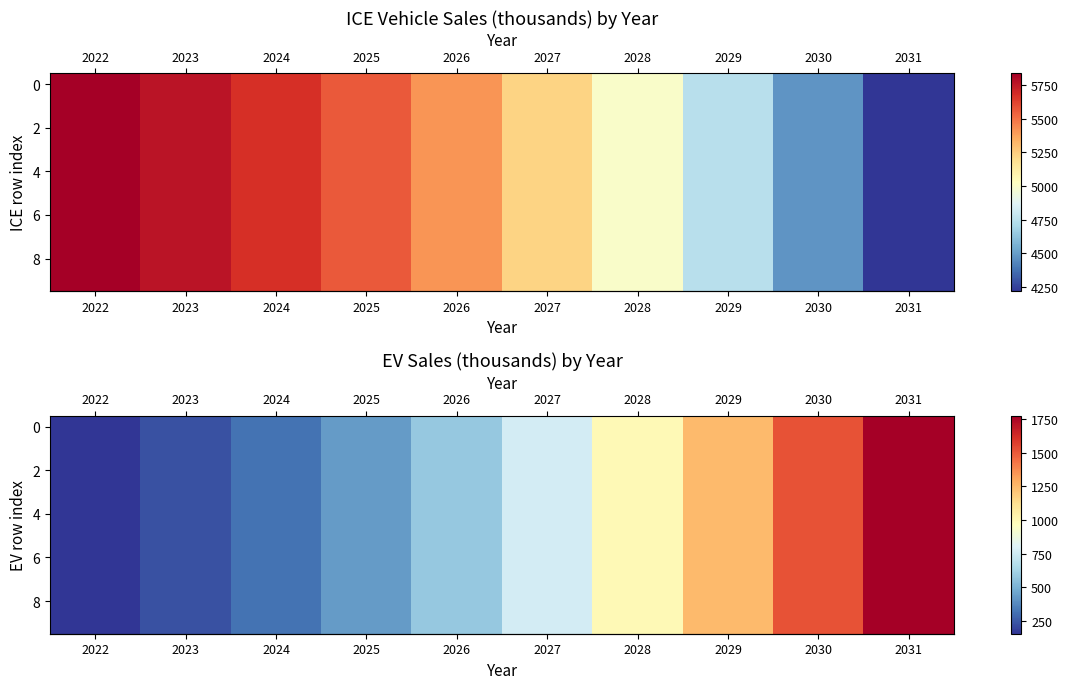

Which category has the lowest value in the row_8 series?

2022